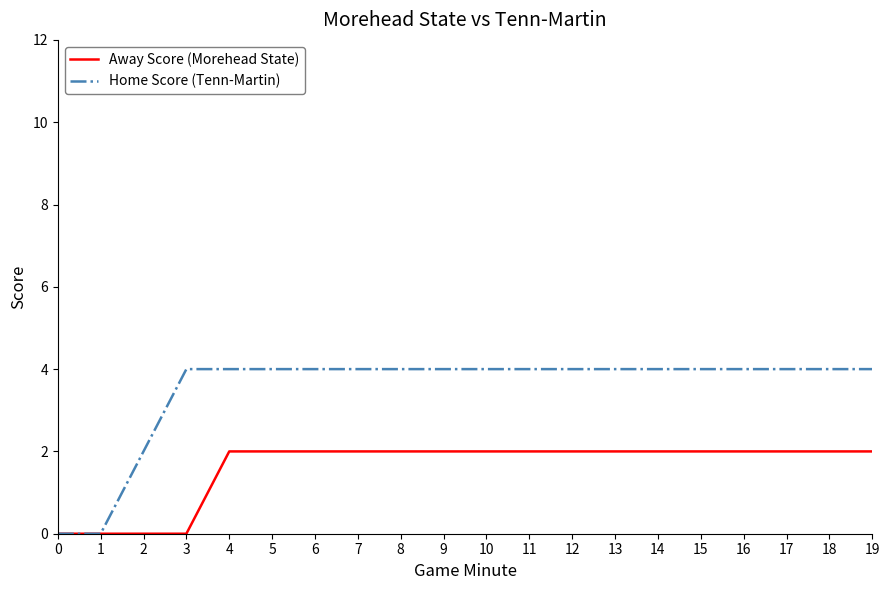

Rank the series by their average value, from lowest to highest.

Away Score (Morehead State), Home Score (Tenn-Martin)